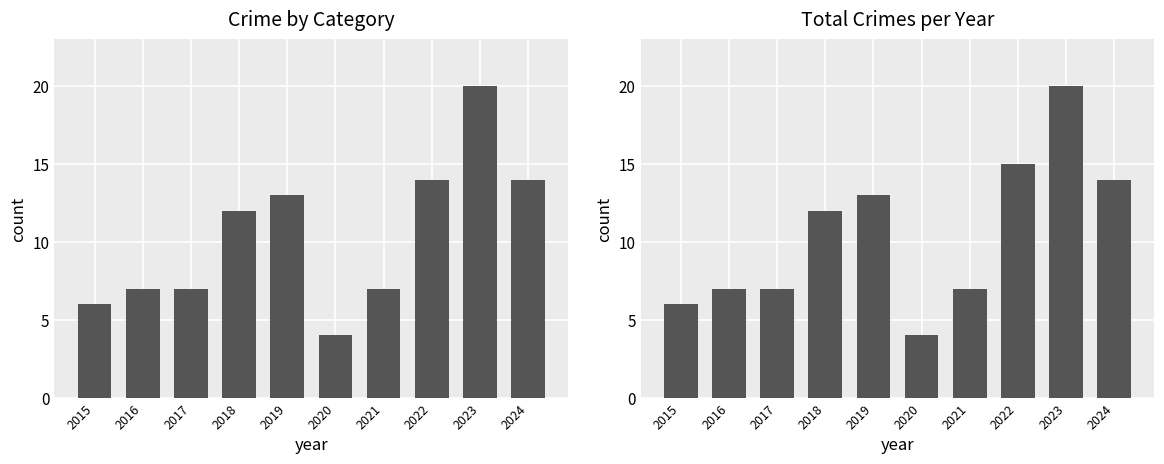

Is it true that Total equals 18 at 2019?

False